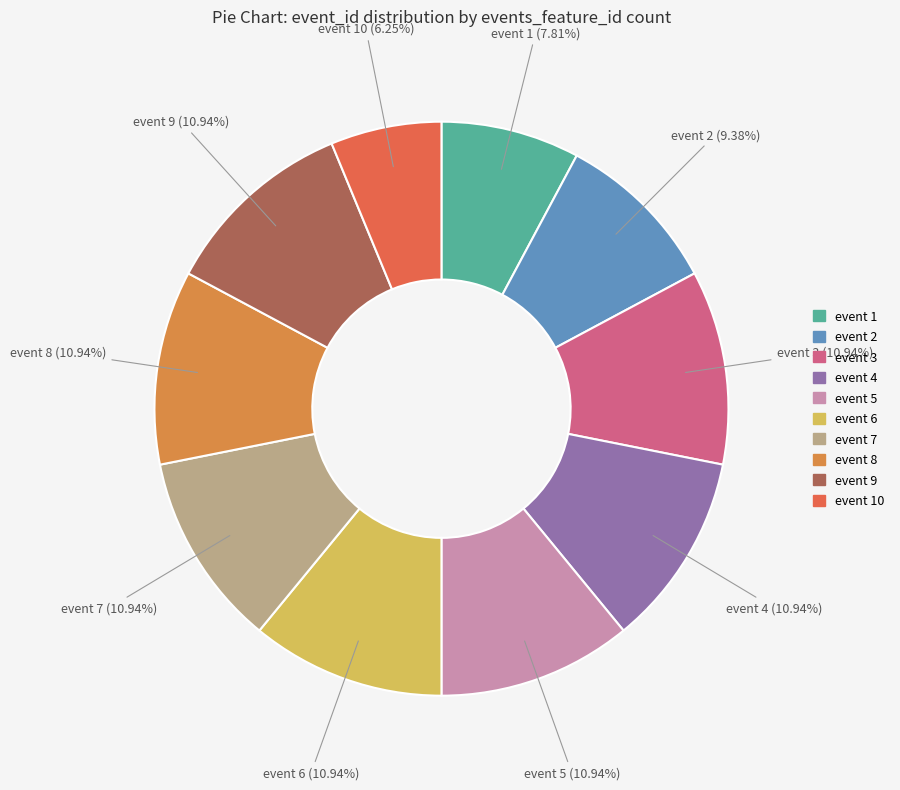

Is there any slice that represents more than half of the pie?

No